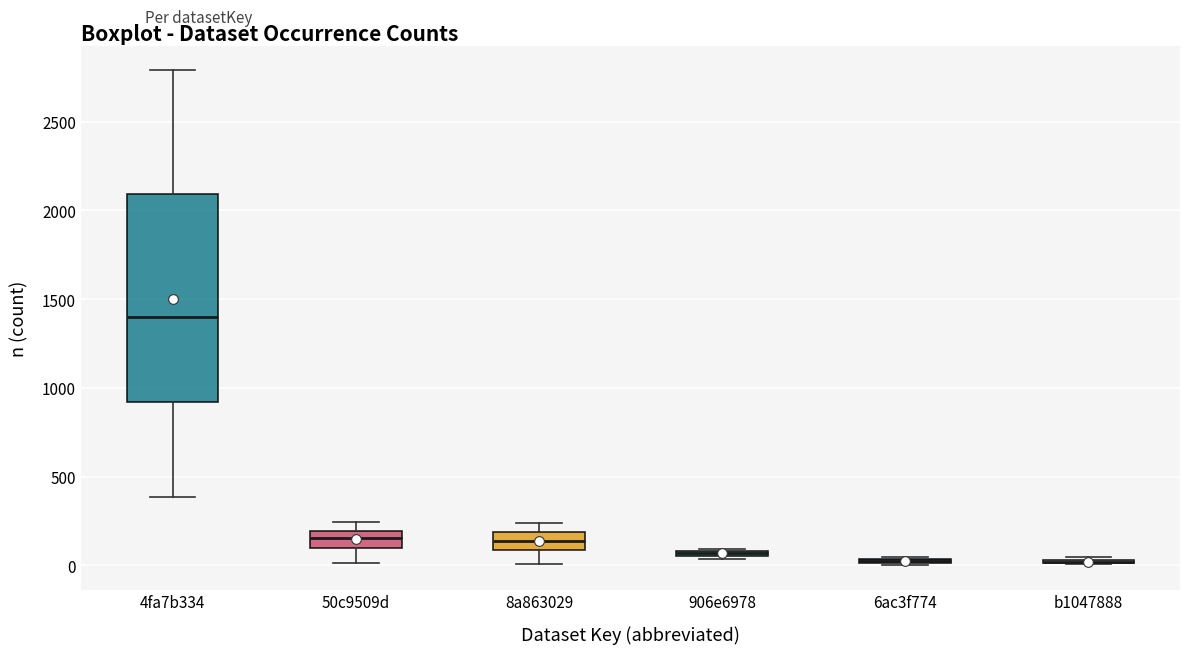

Where is the lower edge of the box for 906e6978 on the y-axis? The values are not printed on the chart, so give them approximately, as read against the axis.

50